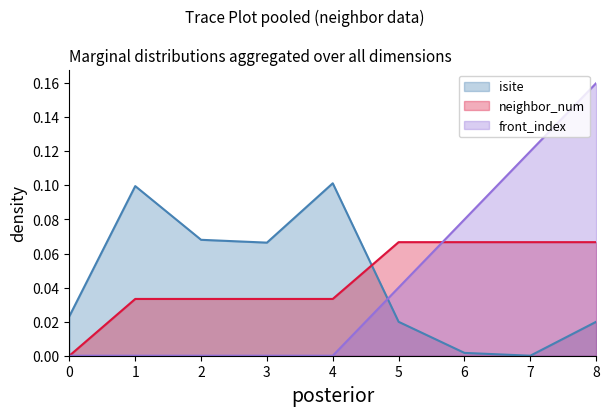

How many times do front_index and neighbor_num cross each other?

1